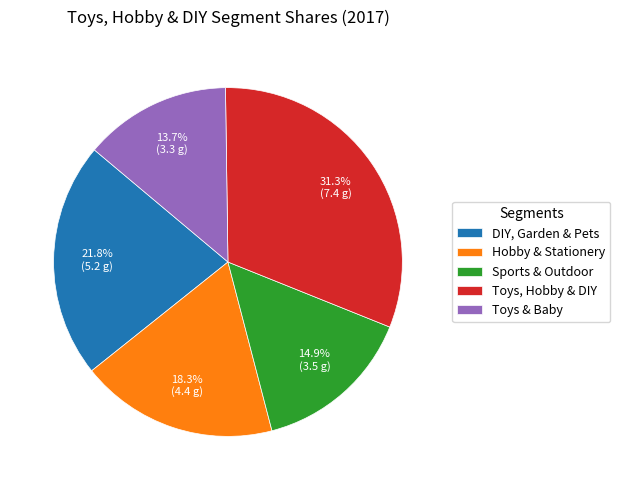

To the nearest percent, what is the difference between the Toys & Baby and DIY, Garden & Pets slice percentages?

8%